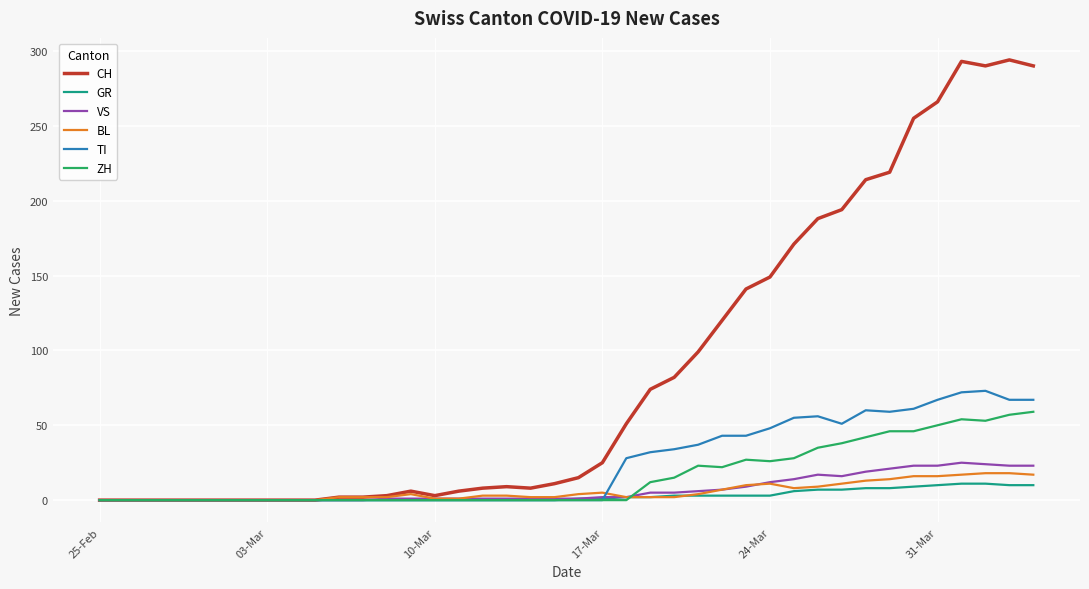

Which series has the largest total across all categories?

CH